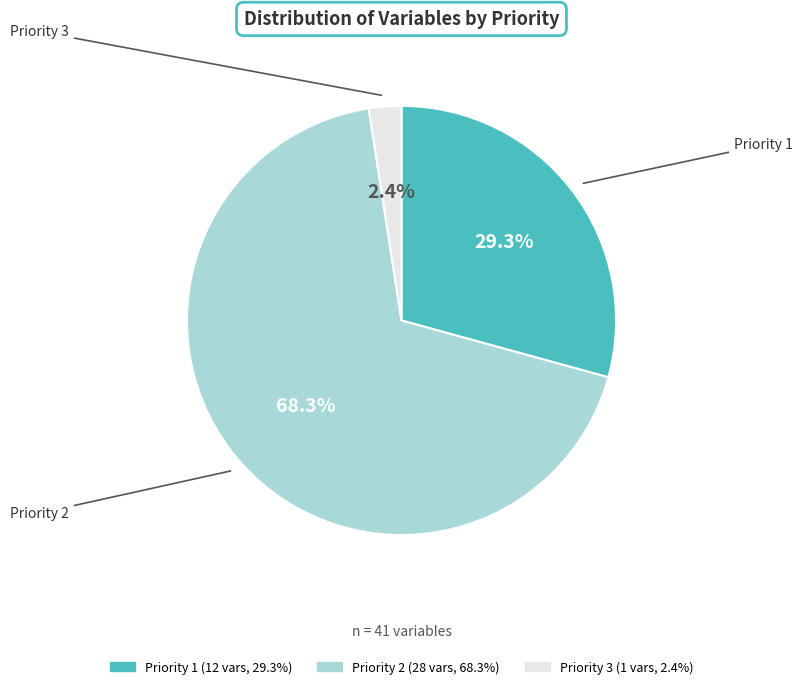

What is the smallest slice in the pie chart?

Priority 3